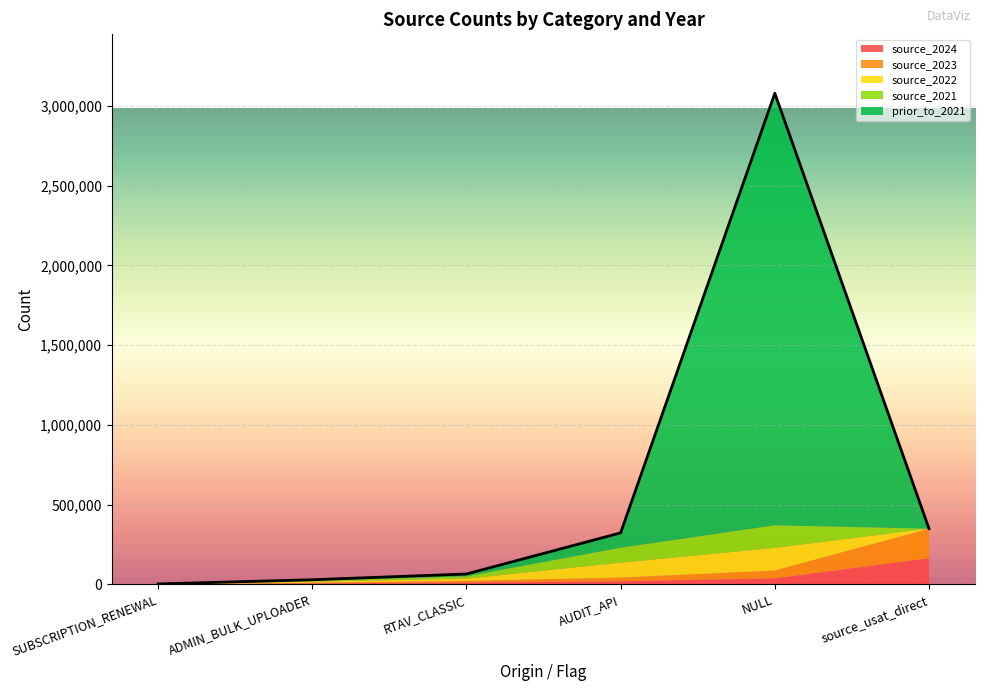

The source_2023 series shows 49202 at NULL. True or false?

True